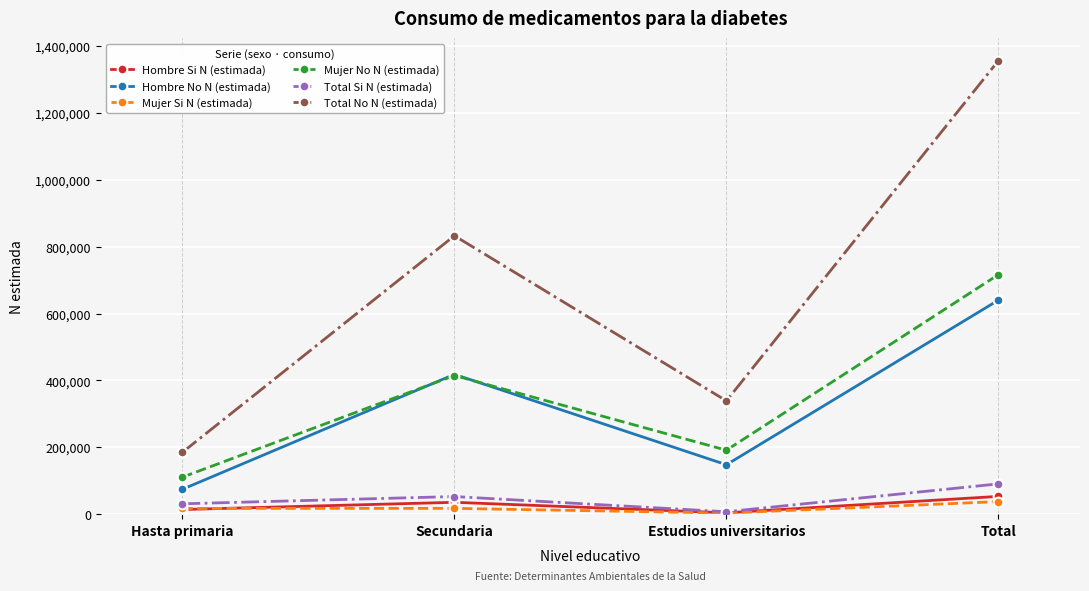

How many Hombre No N (estimada) values are between 147683 and 640142?

3